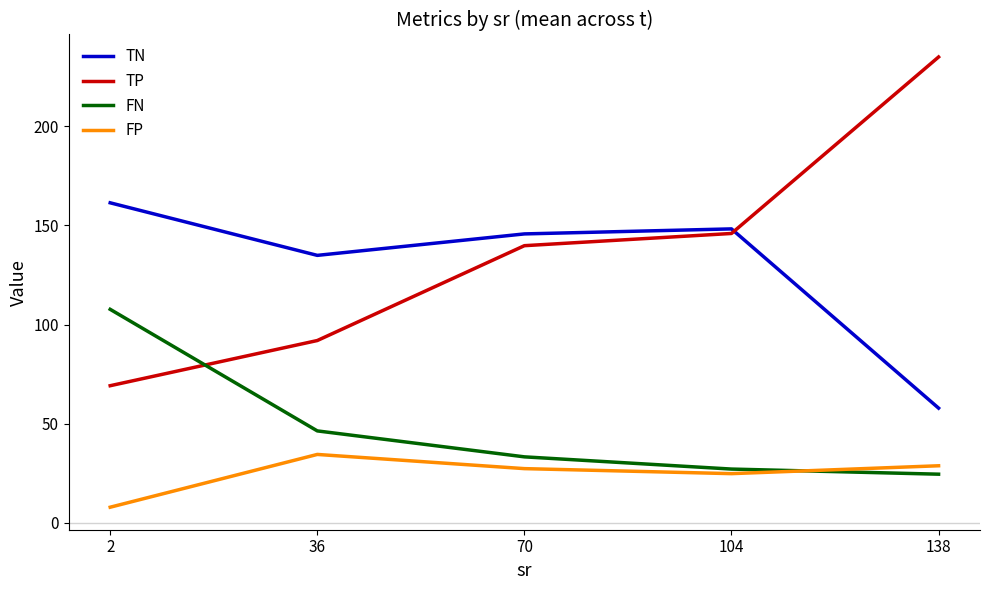

The value of TN at 138 is 37.0. True or false?

False